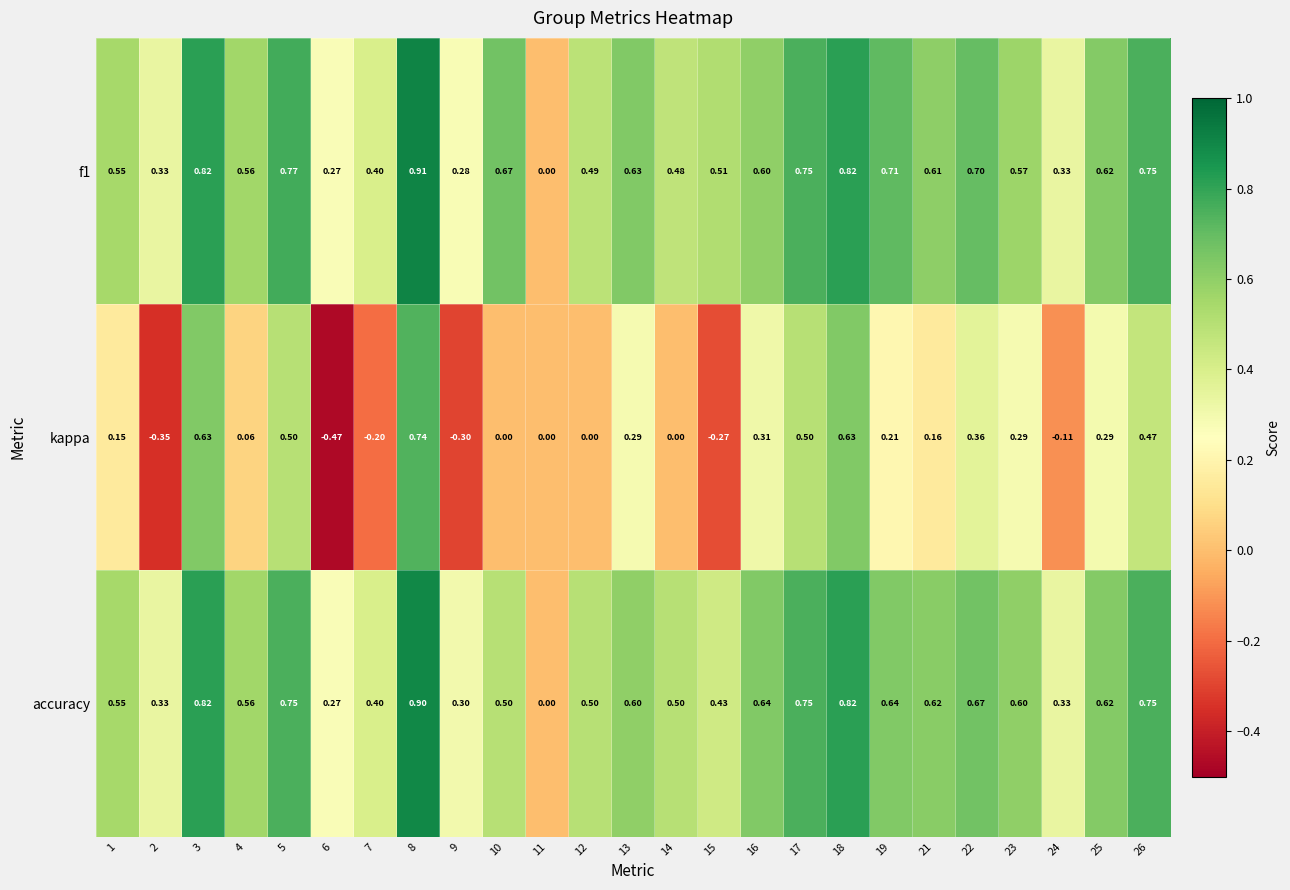

Which series has the widest spread of values?

kappa